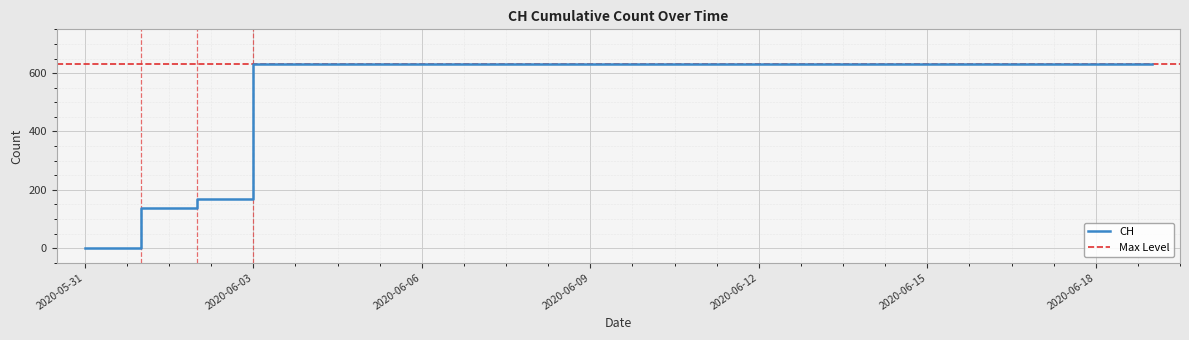

How many lines are shown in the chart?

1